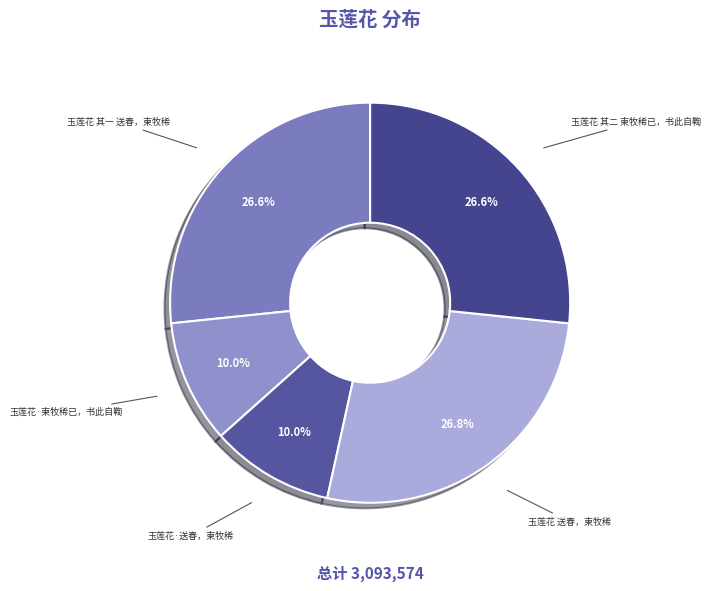

The 玉莲花·柬牧稀已，书此自鞫 slice represents 10% of the pie. True or false?

True